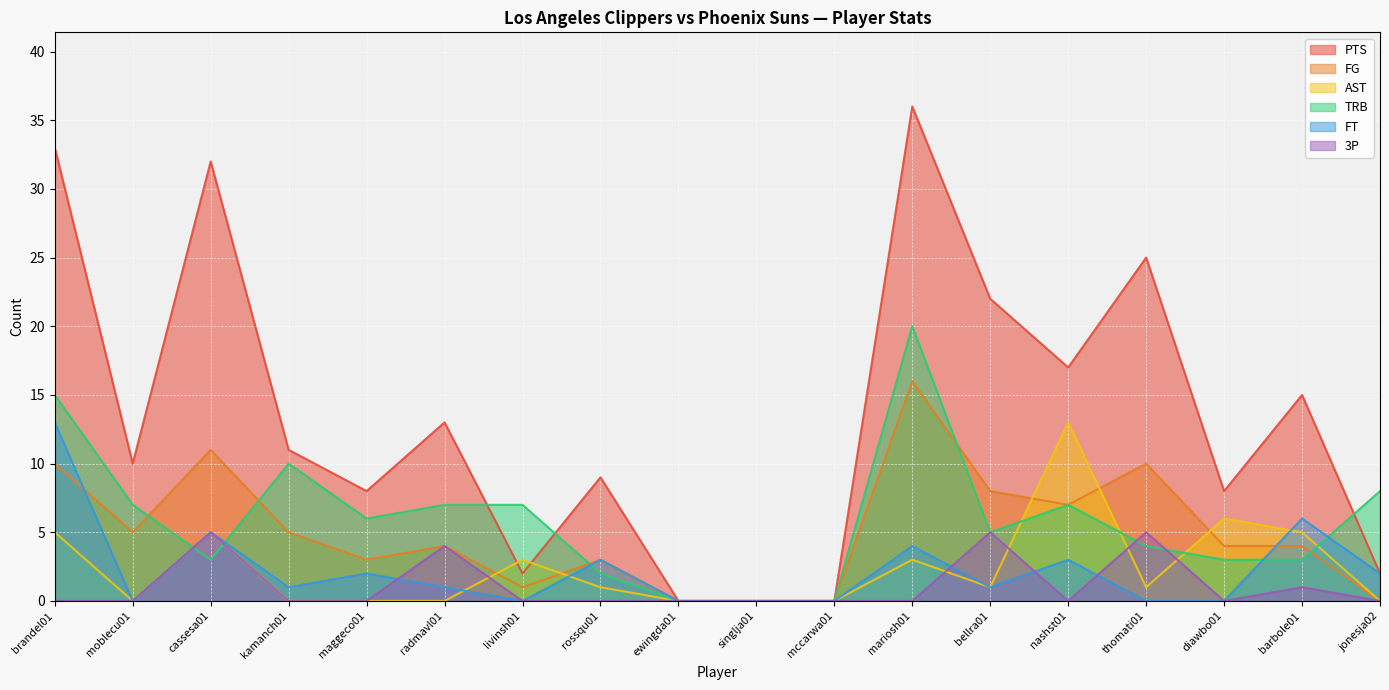

What is the total value across all series at thomati01?

45